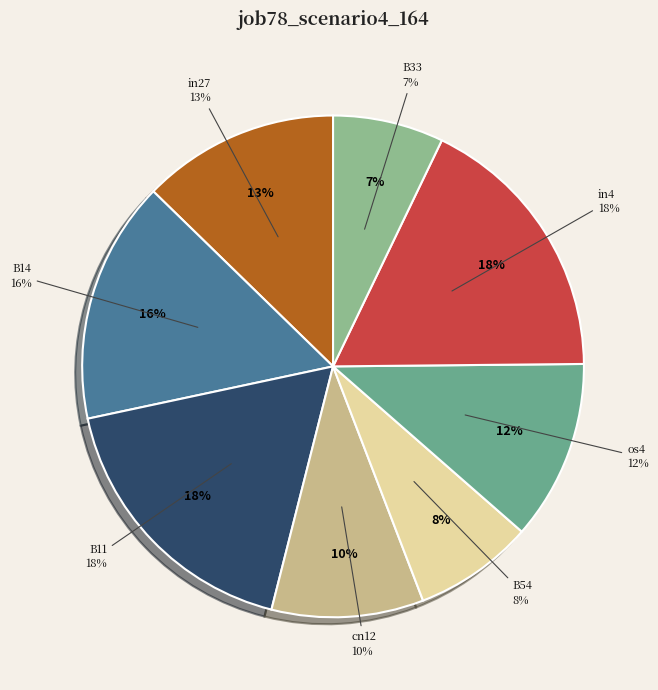

True or false: B11 accounts for 23% of the total.

False